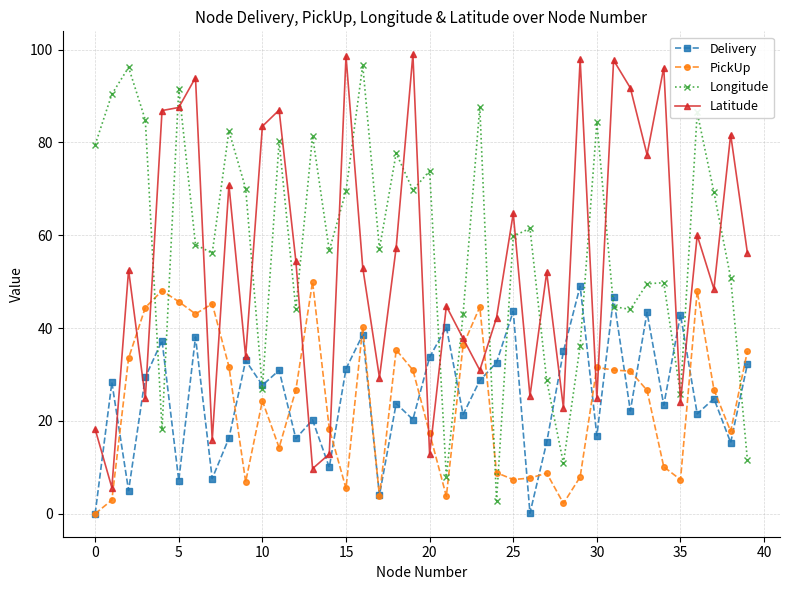

What is the value of the PickUp point at the 16th from the left?

5.5